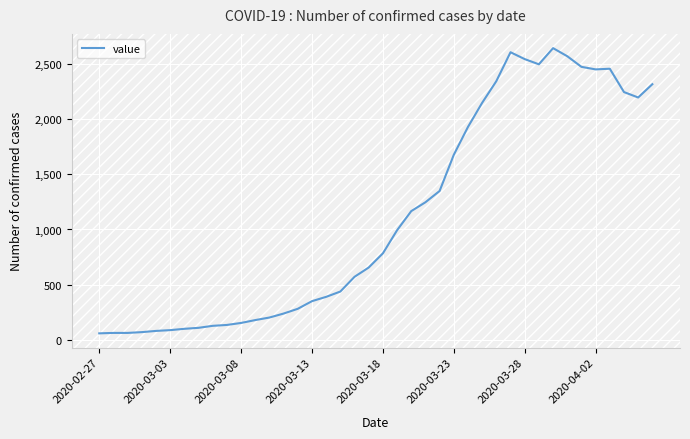

What is the maximum value shown in the chart?

2639